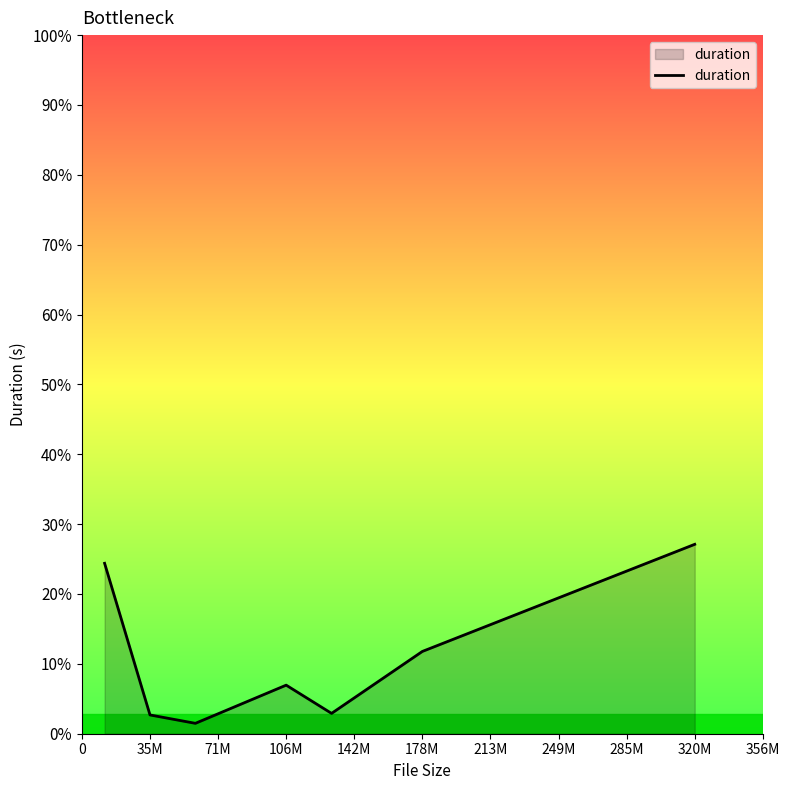

Does the chart have visible grid lines?

No